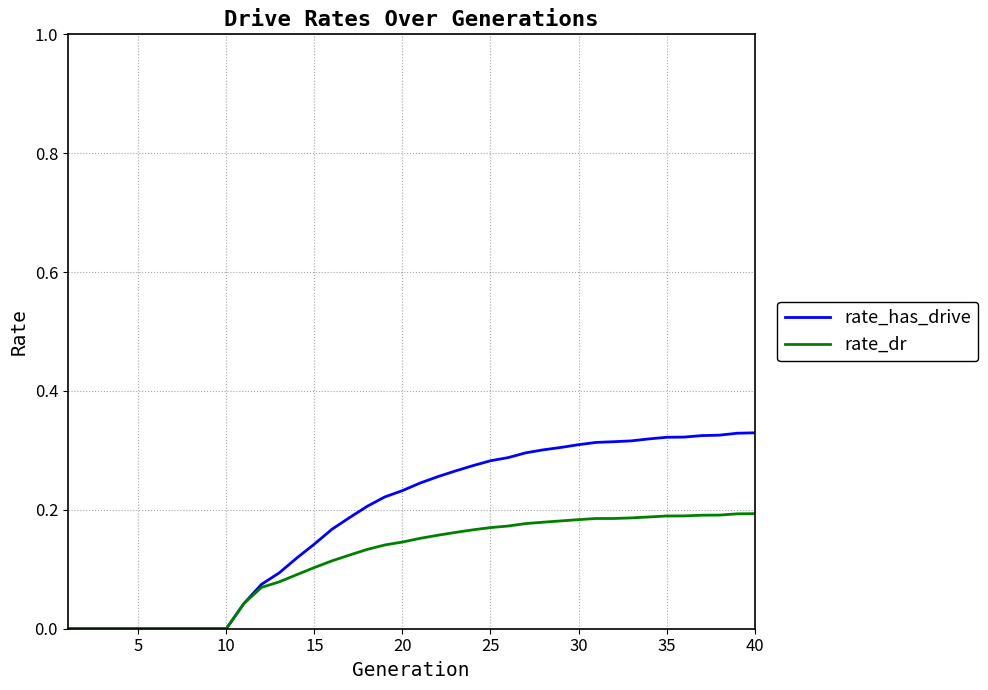

Which series has the largest total across all categories?

rate_has_drive